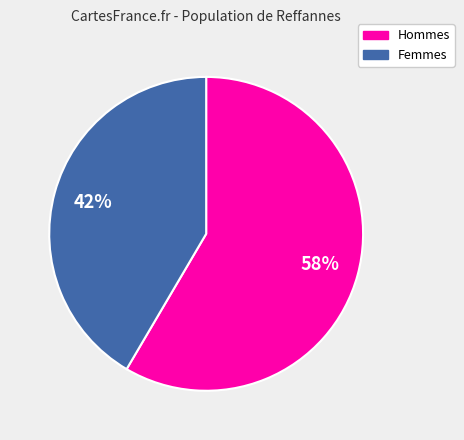

Does any single category account for the majority?

Yes